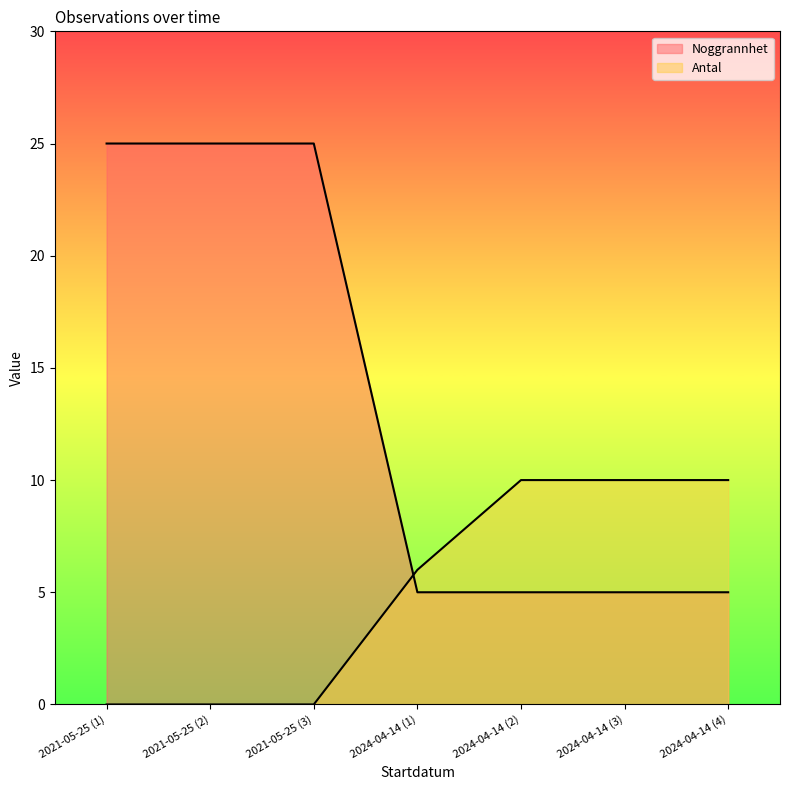

After their last crossing, which series has the higher values: Antal or Noggrannhet?

Antal